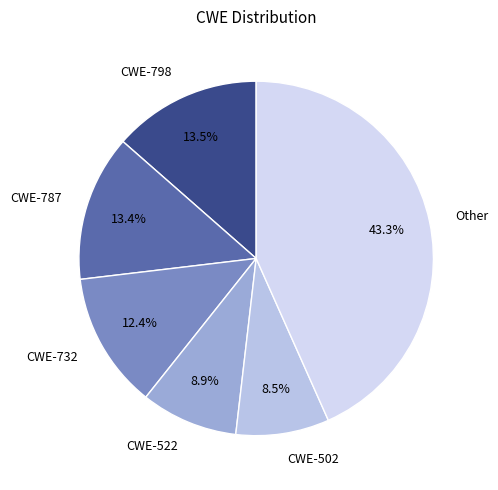

Between CWE-522 and Other, which is larger?

Other